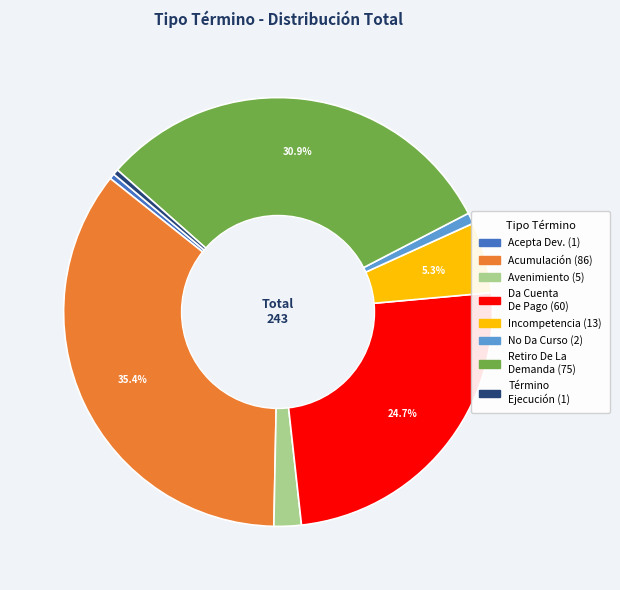

Is there a majority slice in this chart?

No